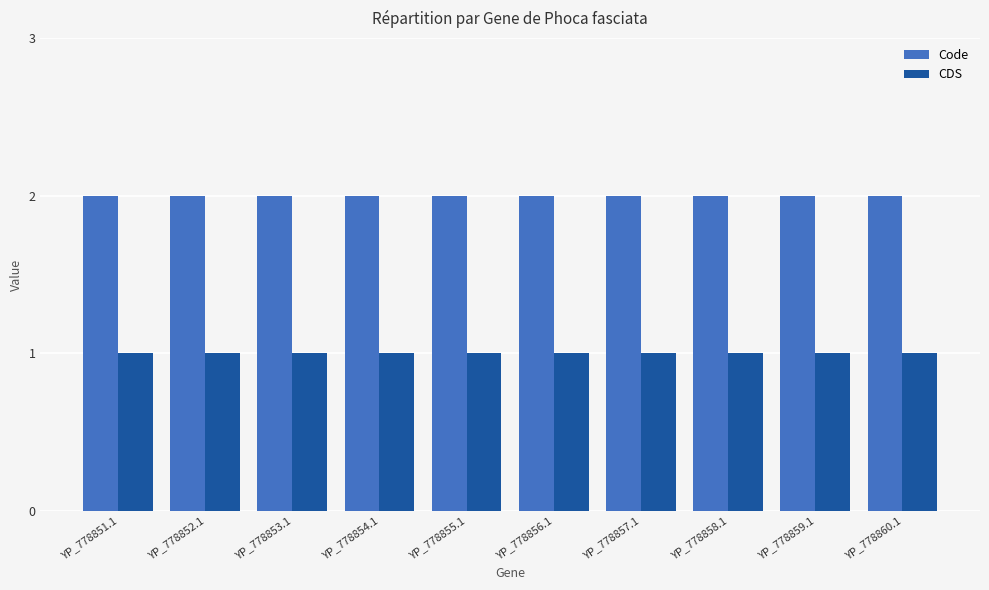

Rank the series by their average value, from highest to lowest.

Code, CDS